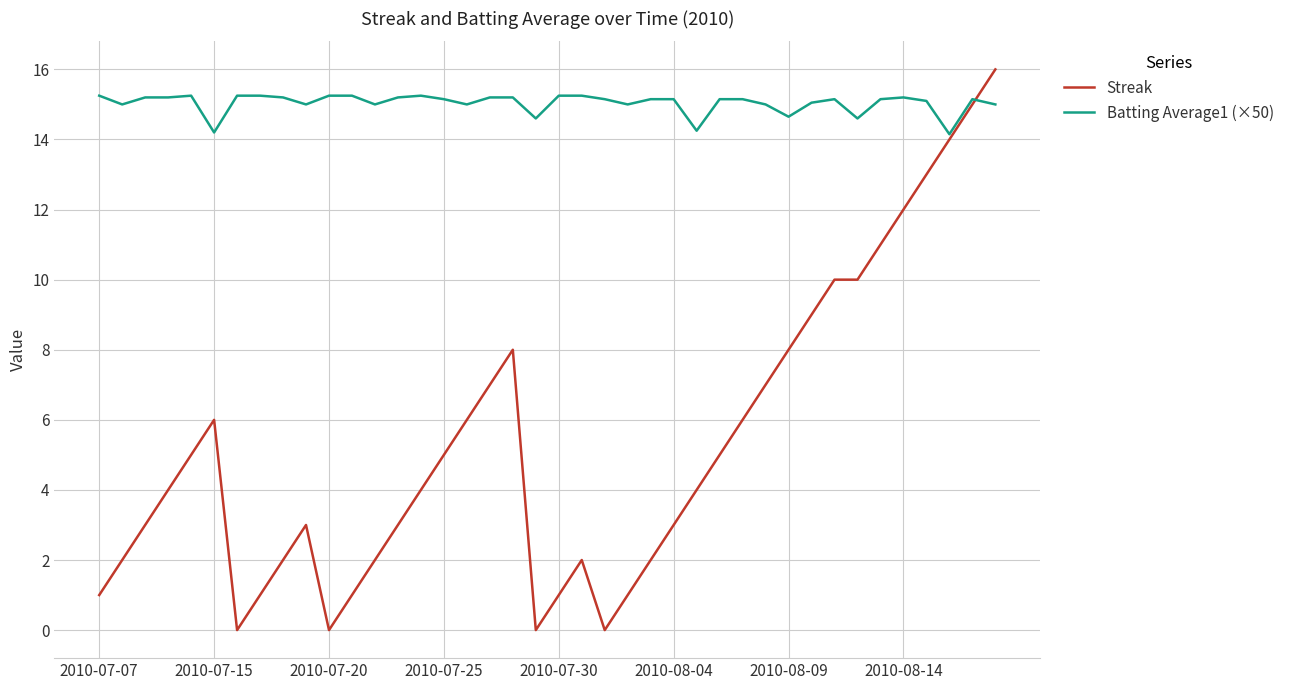

Which series has the largest total across all categories?

Batting Average1 (×50)